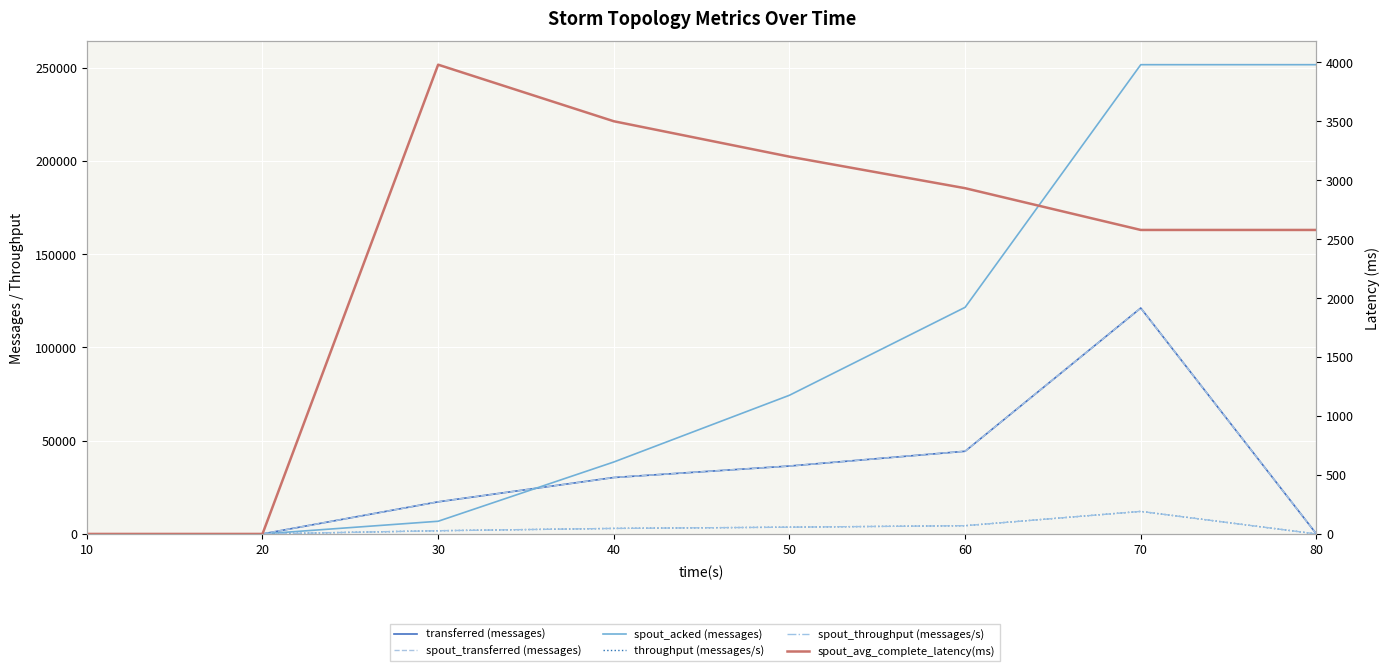

What are all the series names shown in the legend?

transferred (messages), spout_transferred (messages), spout_acked (messages), throughput (messages/s), spout_throughput (messages/s), spout_avg_complete_latency(ms)